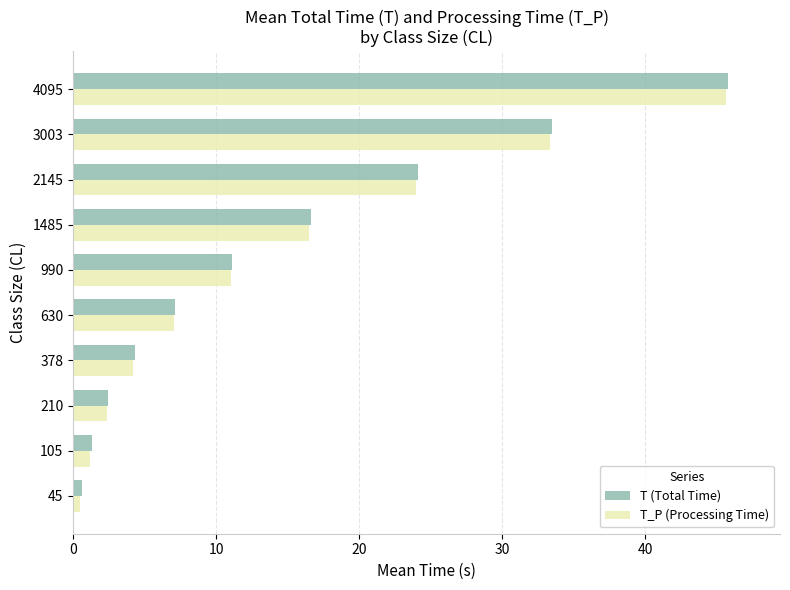

What is the sum of all T_P (Processing Time) values?

145.7